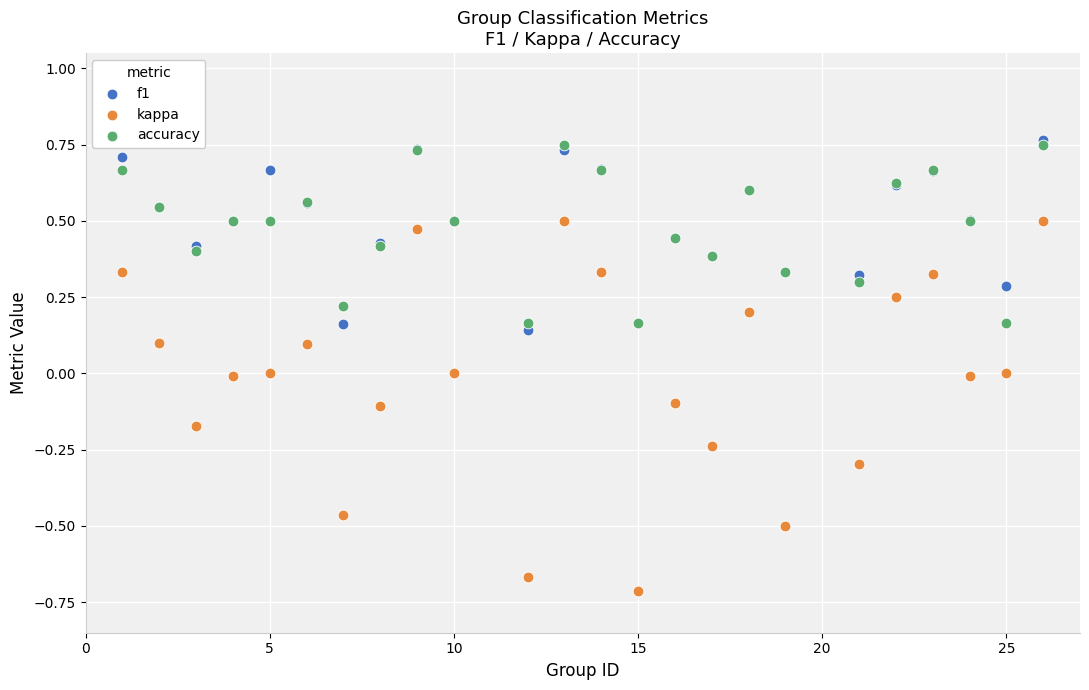

What are all the series names shown in the legend?

f1, kappa, accuracy